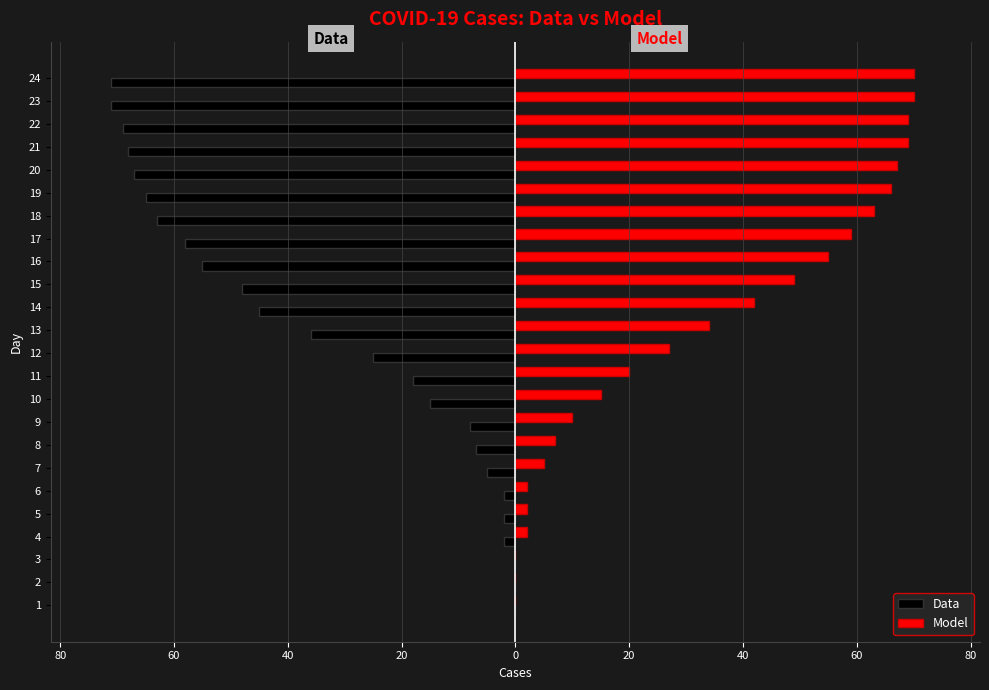

What are all the series names shown in the legend?

Data, Model